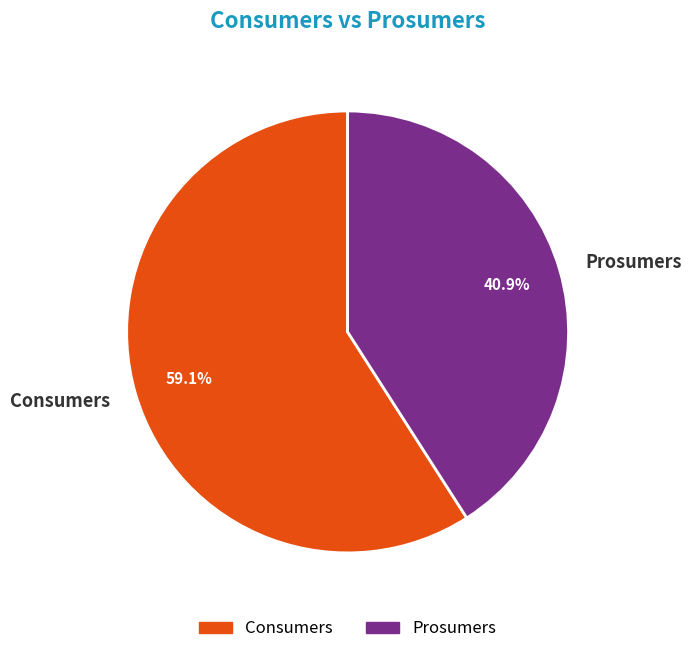

To the nearest percent, what portion does Prosumers represent?

41%